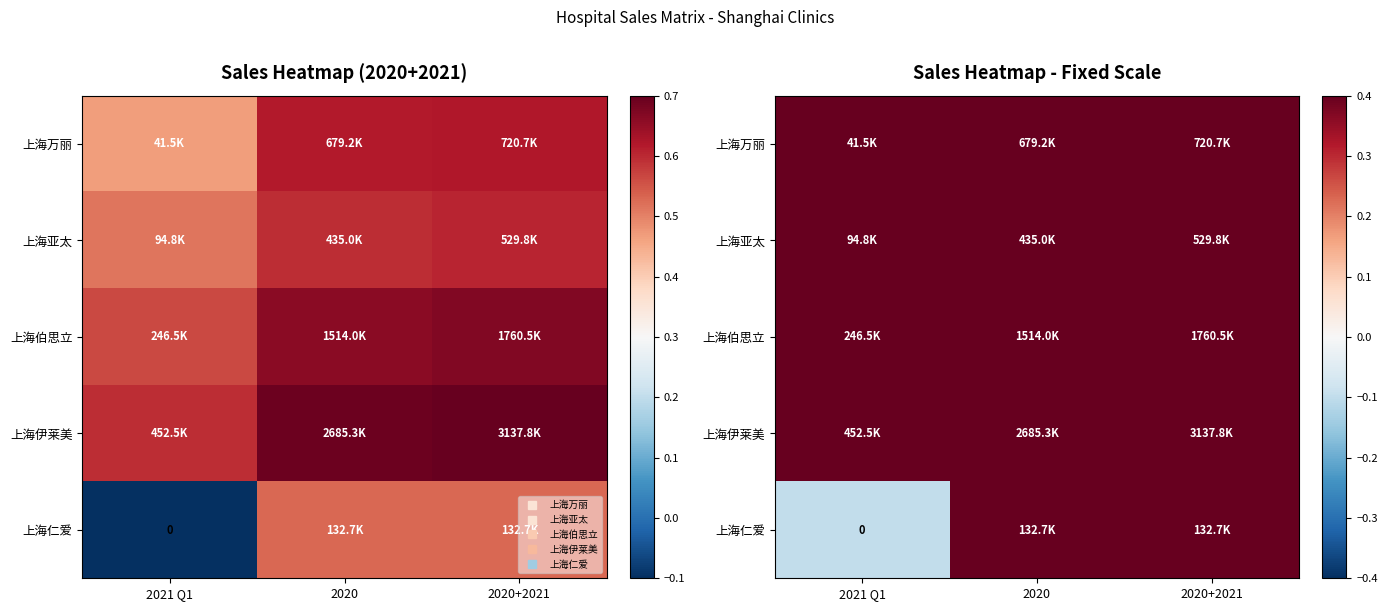

What is the difference between the highest and lowest values at 2020+2021?

0.2